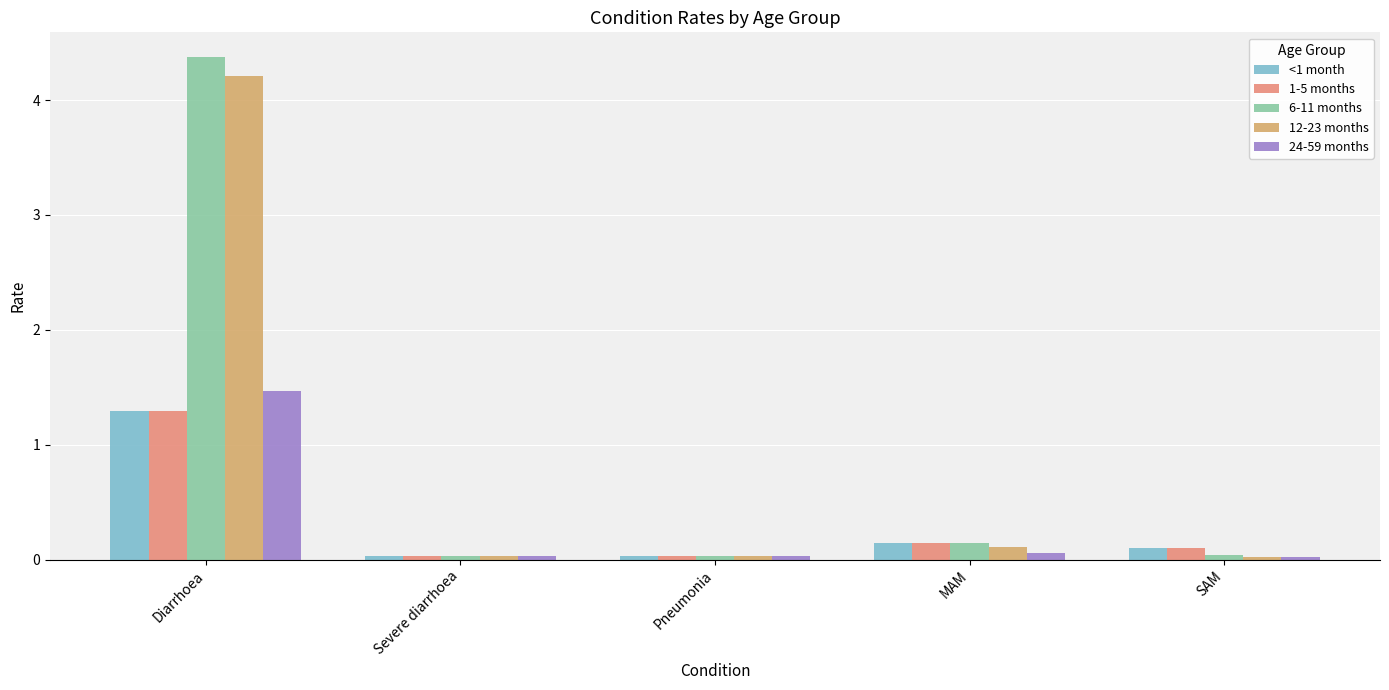

How many groups of bars are there?

5